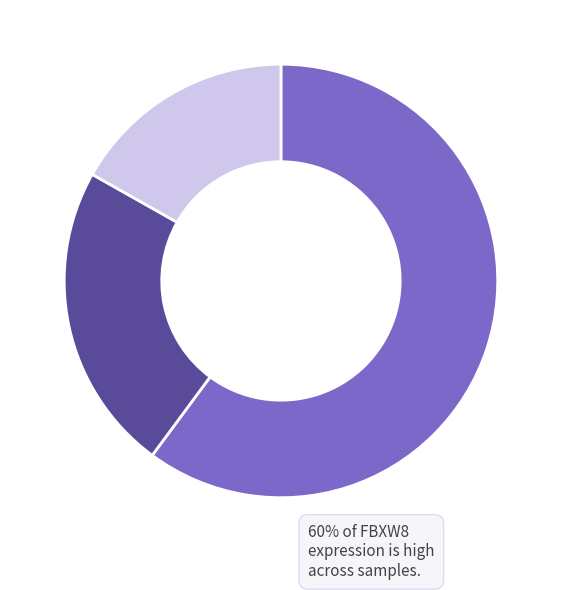

Does any single category account for the majority?

Yes